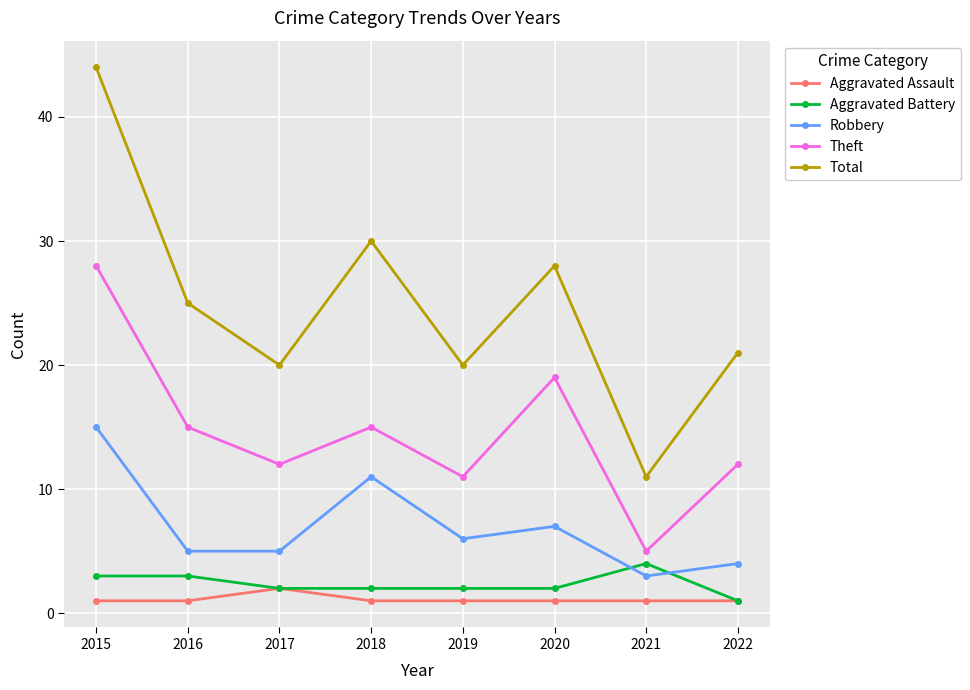

What is the total value across all series at 2017?

41